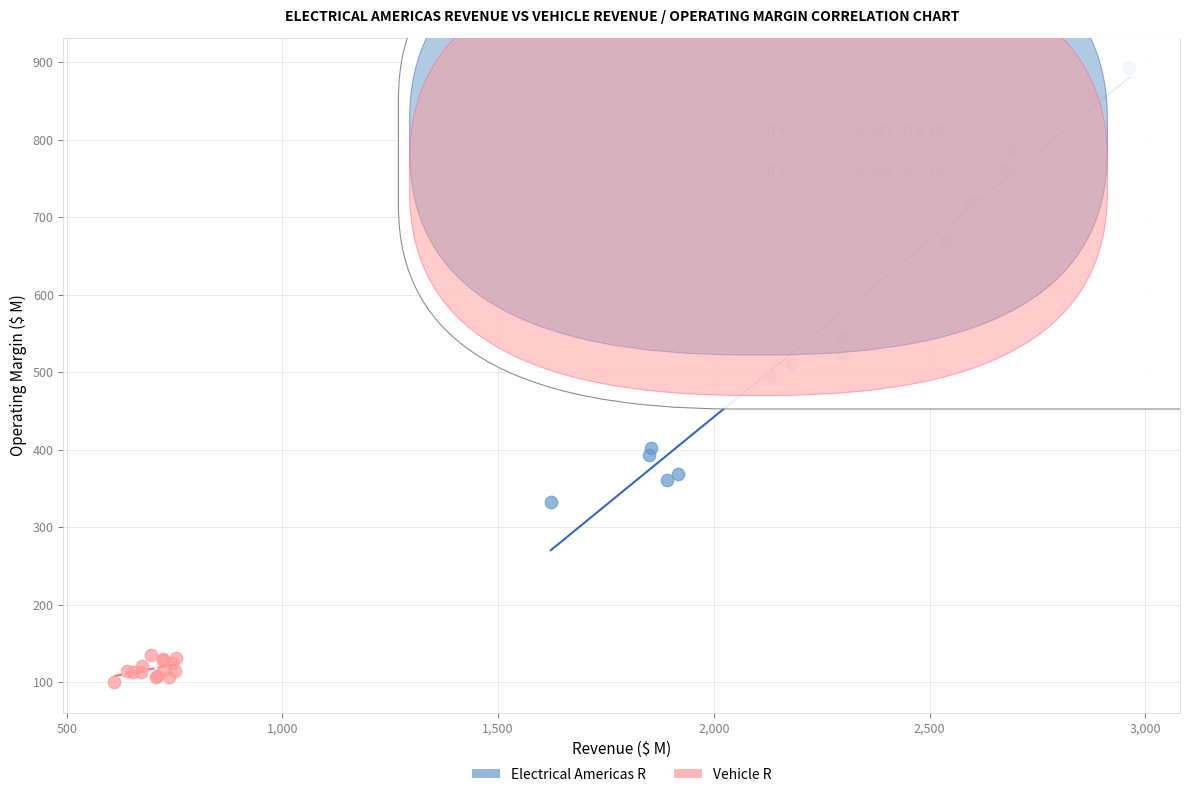

Which series has the widest spread of Y values?

Electrical Americas R